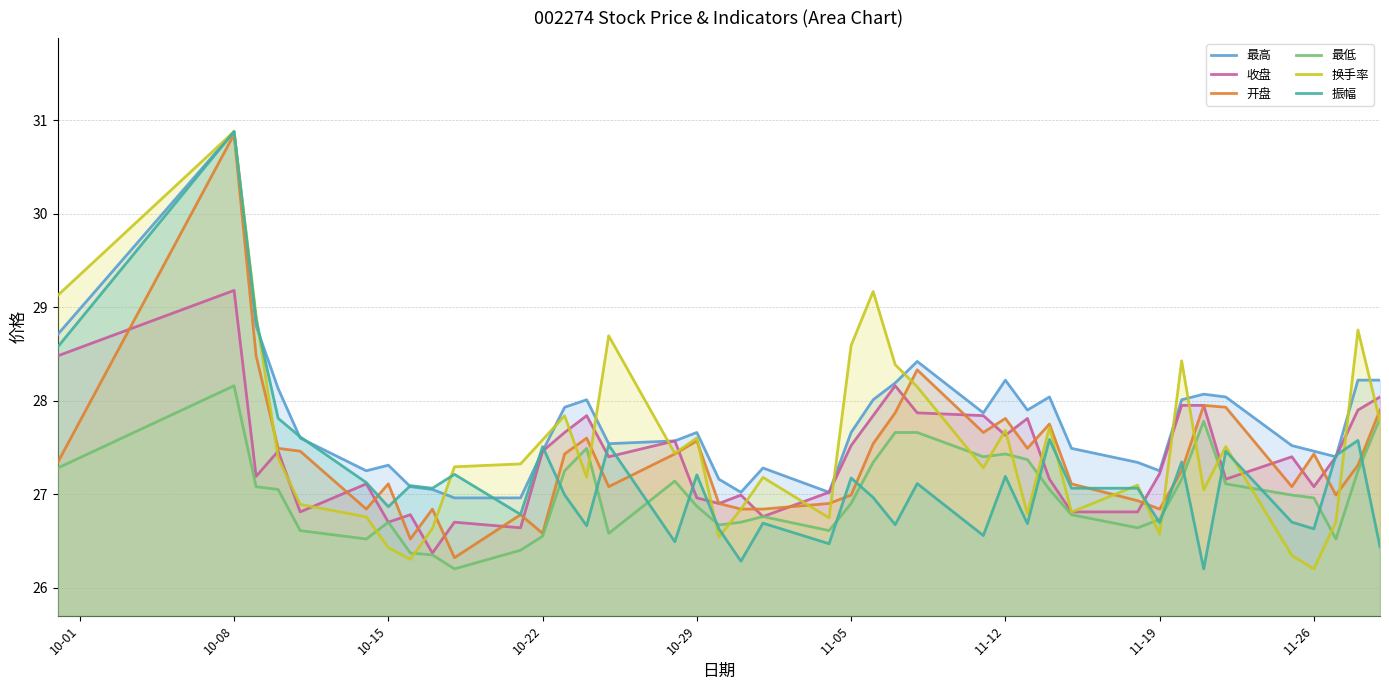

How many distinct data groups are displayed?

6